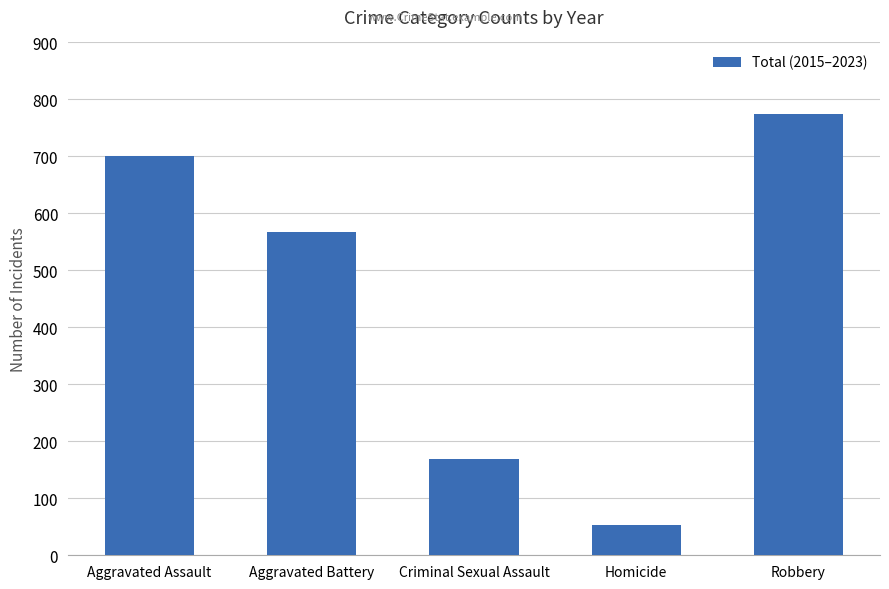

What is the greatest value displayed?

774